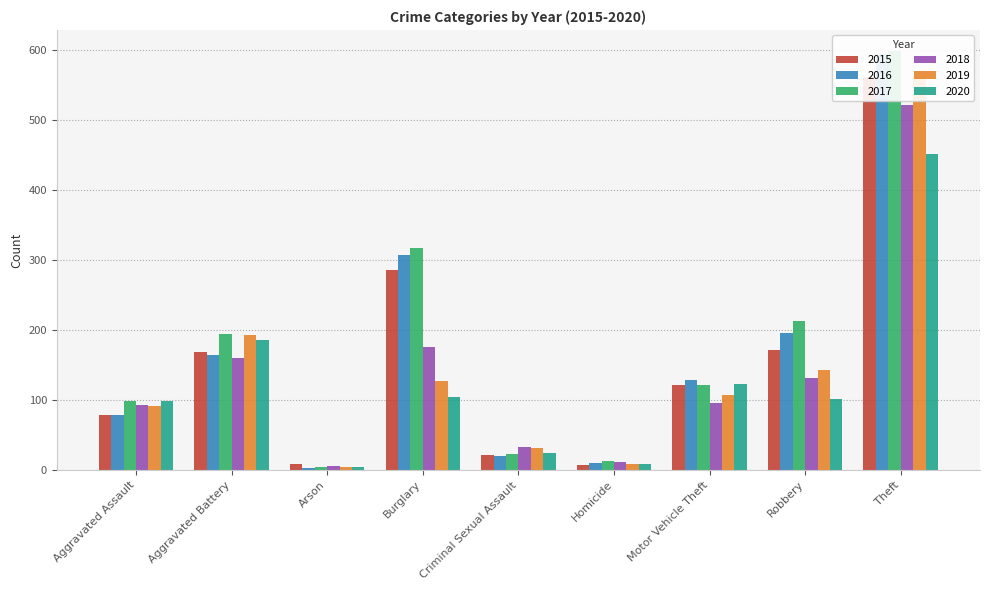

Count the number of categories in the chart.

9